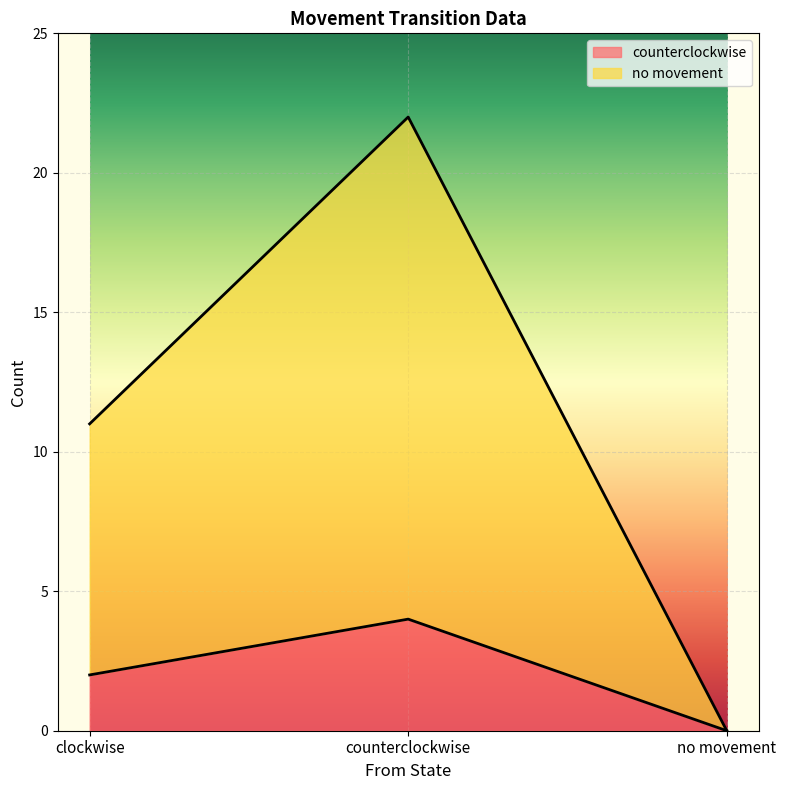

Which category has the lowest value in the no movement series?

no movement